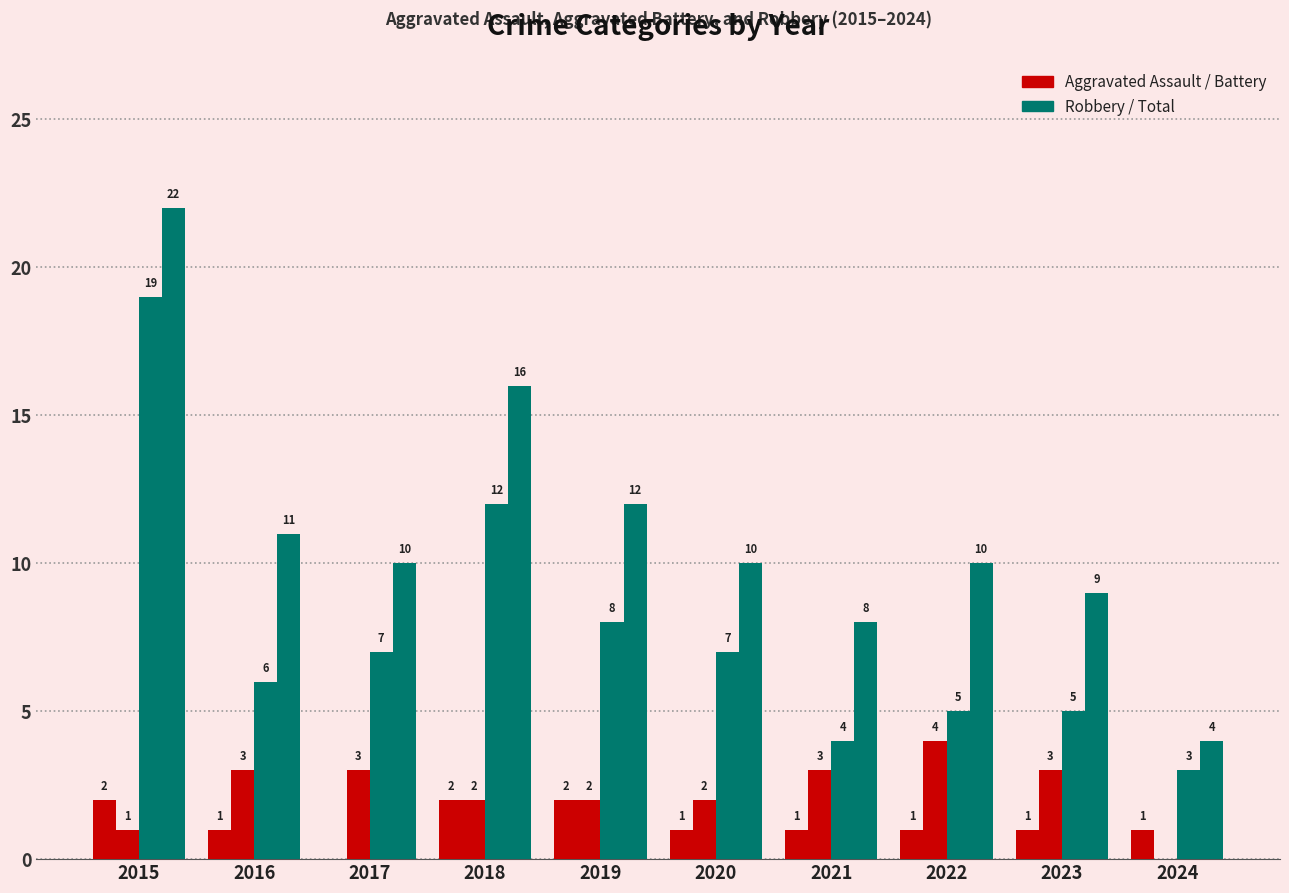

How many series are shown in this chart?

4